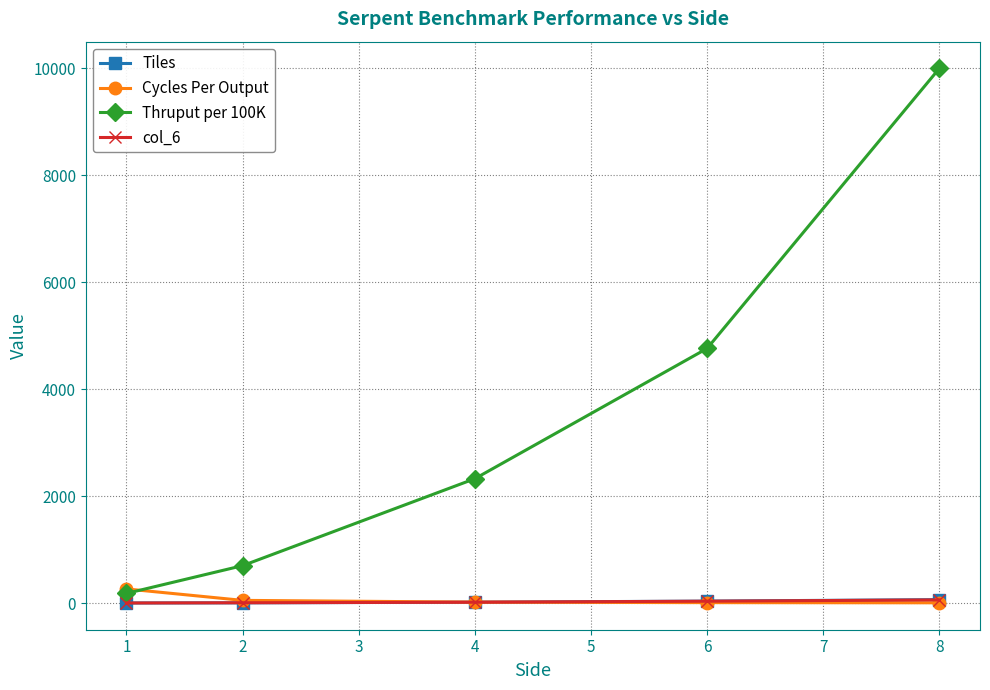

What is the minimum value shown in the chart?

1.0